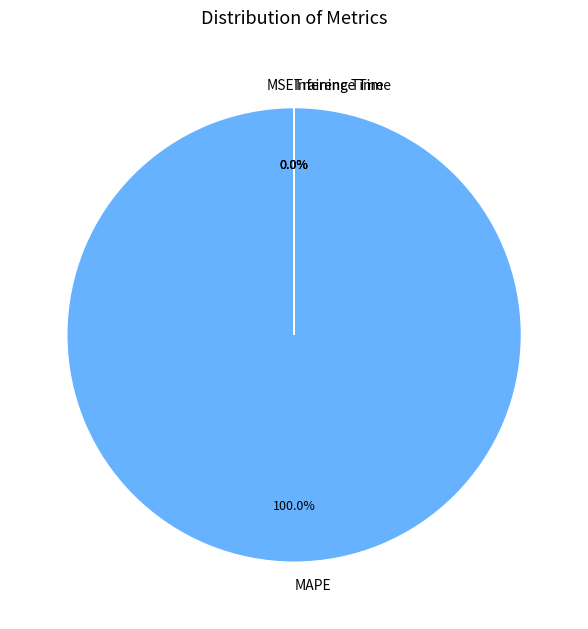

Combined, do MAPE and MSE account for over 50%?

Yes